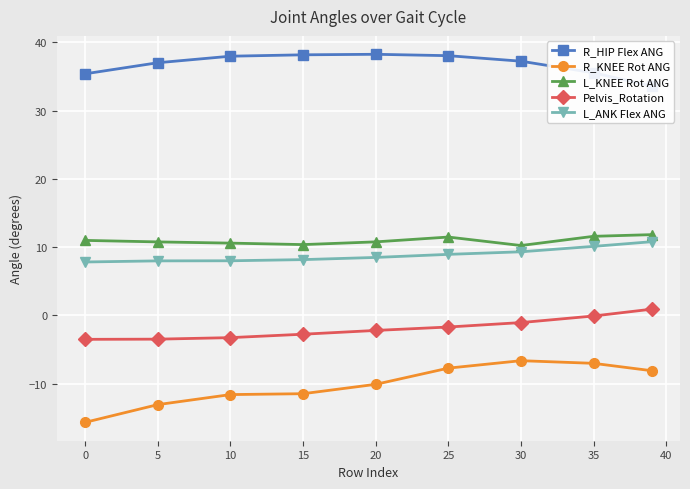

What is the maximum value shown in the chart?

38.3